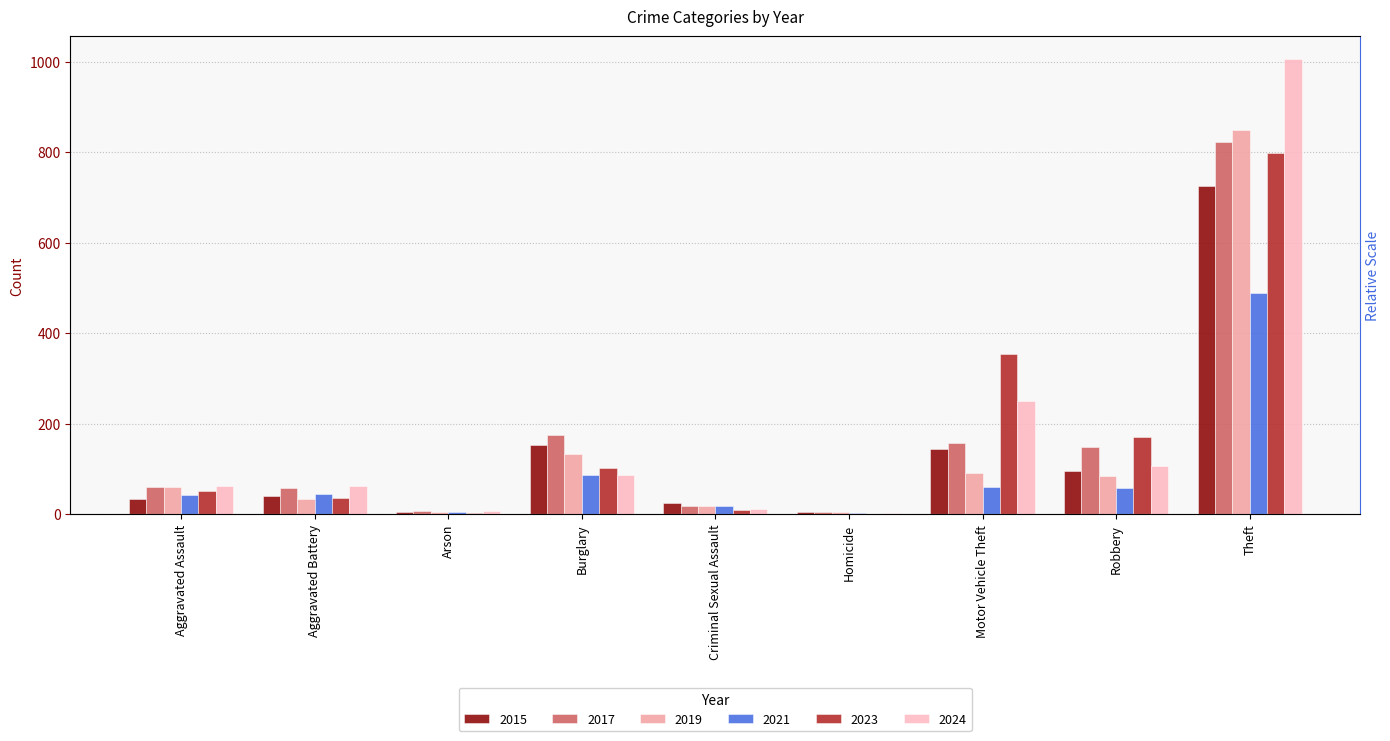

Reading left to right, what are all the values shown in this chart?

2015: Aggravated Assault=34	Aggravated Battery=41	Arson=4	Burglary=153	Criminal Sexual Assault=24	Homicide=4	Motor Vehicle Theft=143	Robbery=95	Theft=726
2017: Aggravated Assault=60	Aggravated Battery=58	Arson=6	Burglary=174	Criminal Sexual Assault=19	Homicide=4	Motor Vehicle Theft=158	Robbery=149	Theft=823
2019: Aggravated Assault=60	Aggravated Battery=34	Arson=5	Burglary=132	Criminal Sexual Assault=19	Homicide=4	Motor Vehicle Theft=92	Robbery=84	Theft=848
2021: Aggravated Assault=42	Aggravated Battery=45	Arson=4	Burglary=87	Criminal Sexual Assault=19	Homicide=2	Motor Vehicle Theft=60	Robbery=58	Theft=489
2023: Aggravated Assault=52	Aggravated Battery=36	Arson=2	Burglary=103	Criminal Sexual Assault=10	Homicide=1	Motor Vehicle Theft=353	Robbery=170	Theft=797
2024: Aggravated Assault=62	Aggravated Battery=62	Arson=7	Burglary=86	Criminal Sexual Assault=11	Homicide=2	Motor Vehicle Theft=249	Robbery=107	Theft=1006